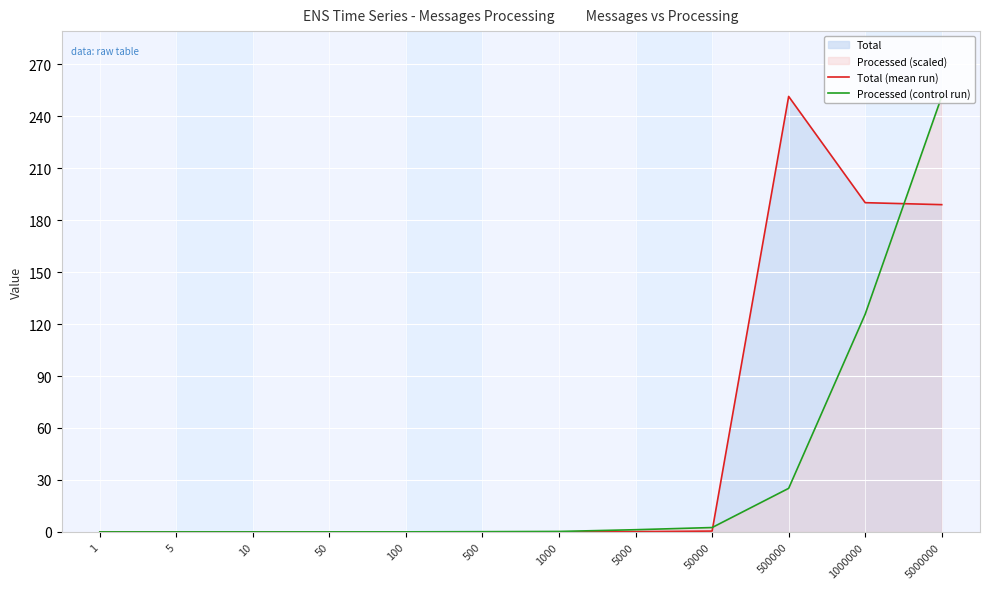

At which label does Total (mean run) reach its peak?

500000